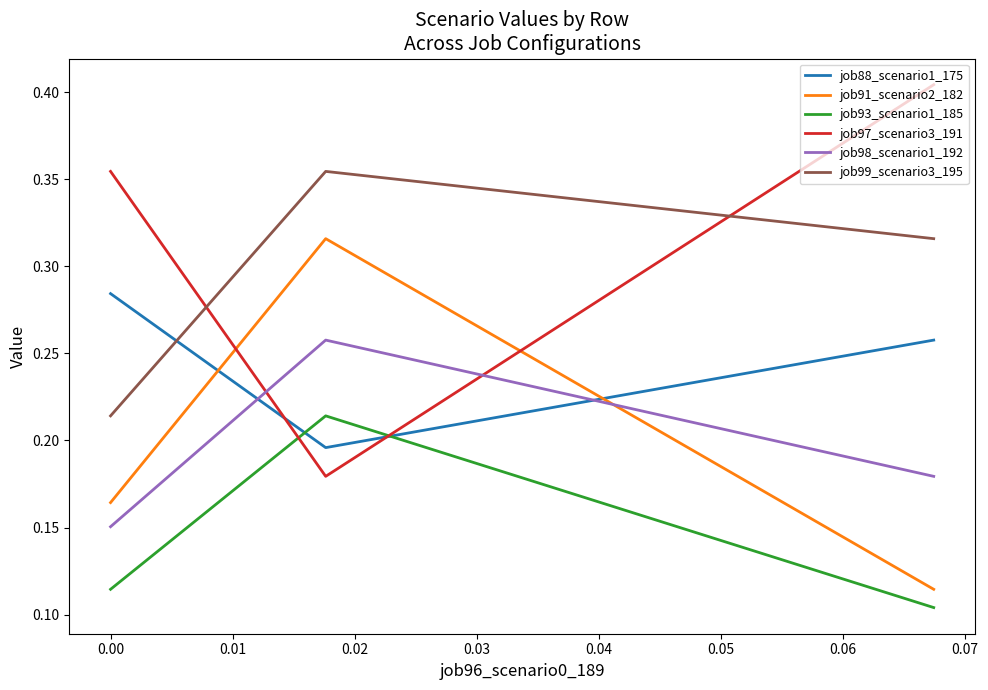

Which series has the largest total across all categories?

job97_scenario3_191